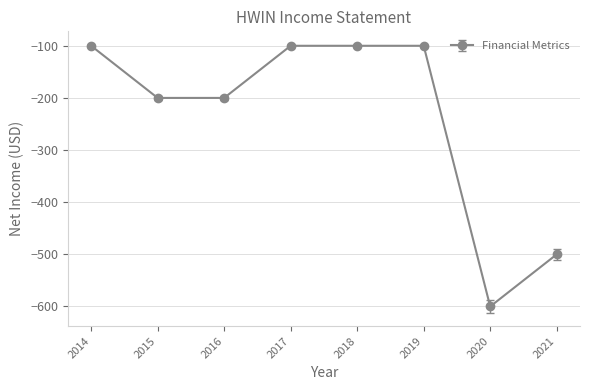

Rank the categories by value from highest to lowest.

2019, 2018, 2017, 2014, 2016, 2015, 2021, 2020